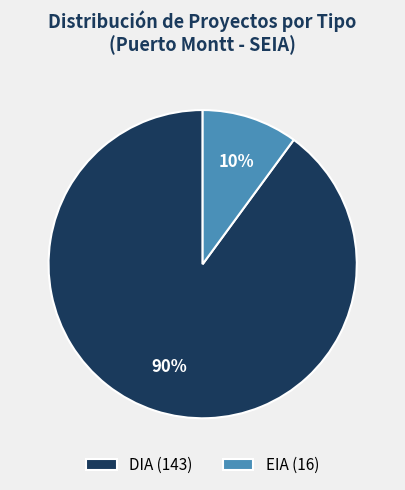

To the nearest percent, what is the average slice percentage?

50%